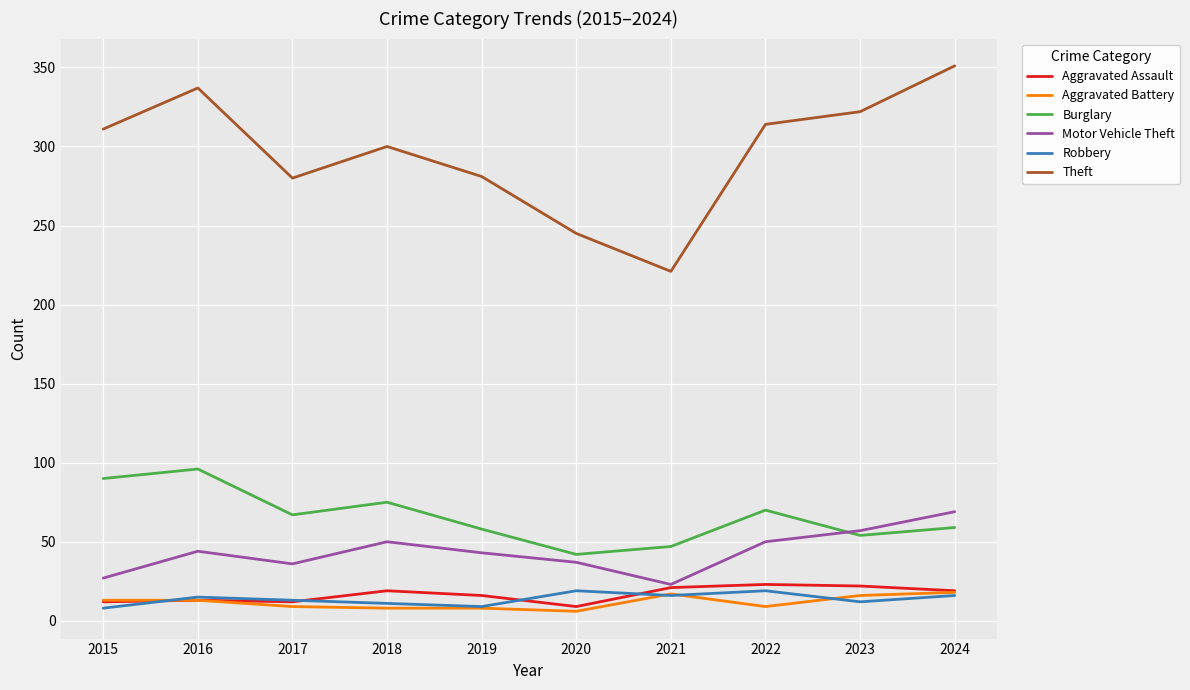

In Aggravated Assault, how many points are lower than both neighbors (excluding endpoints)?

2